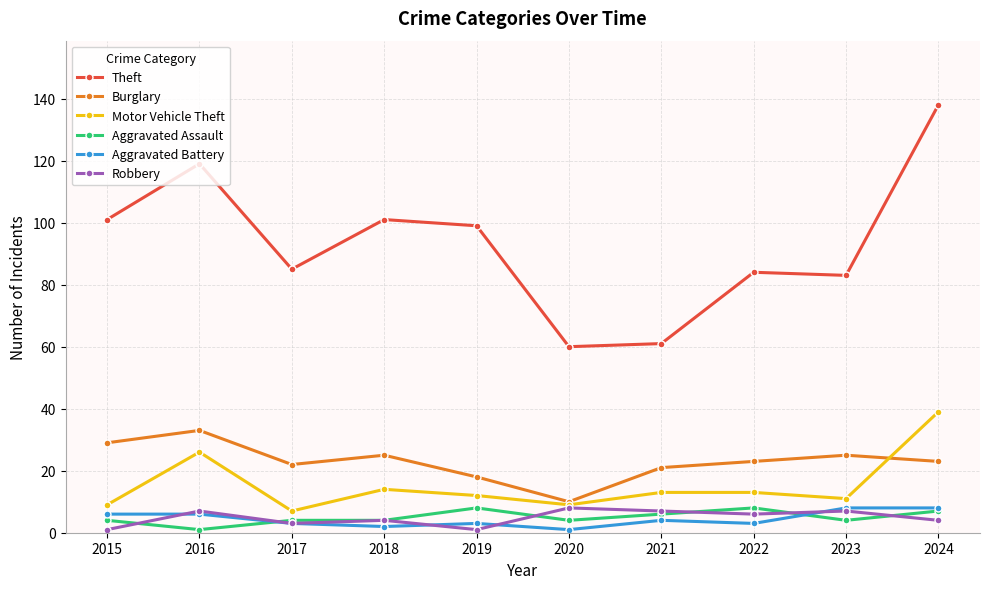

Where does the Aggravated Battery series first go above 4?

2015